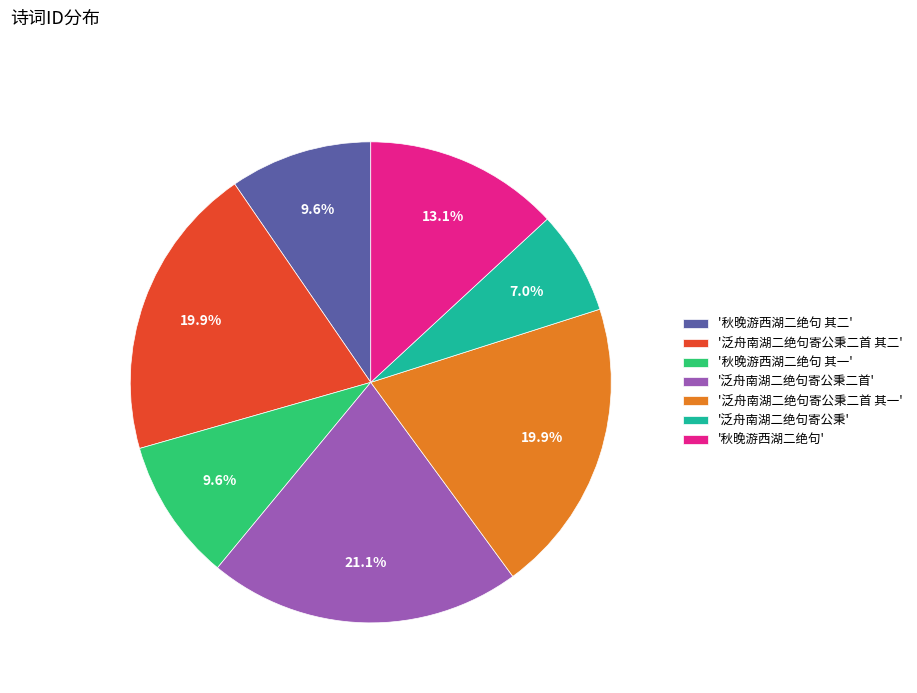

Which slice is the largest?

'泛舟南湖二绝句寄公秉二首'